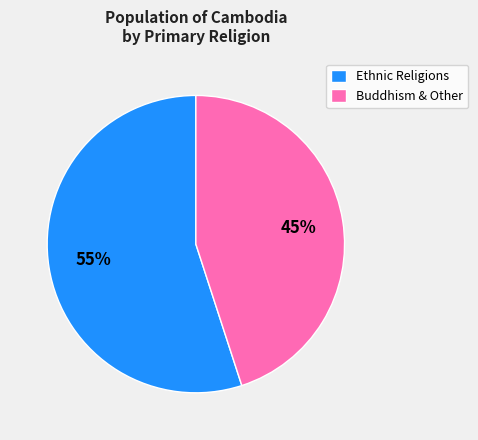

True or false: Ethnic Religions accounts for 65% of the total.

False